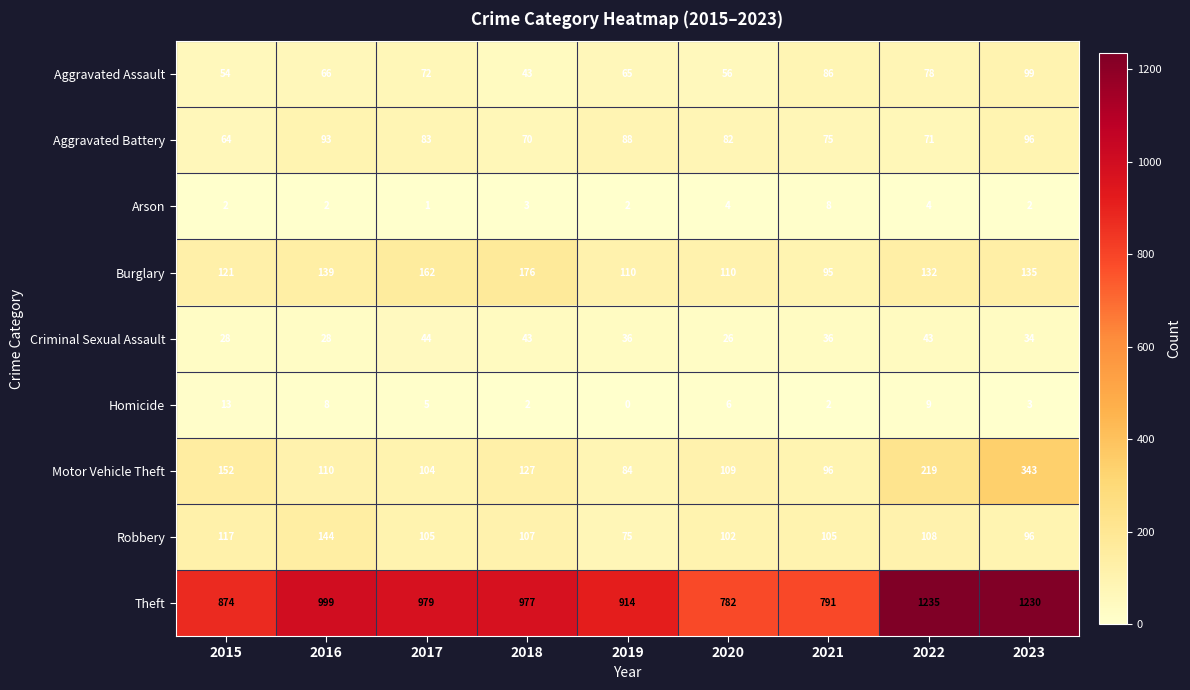

The Motor Vehicle Theft series shows 96 at 2021. True or false?

True